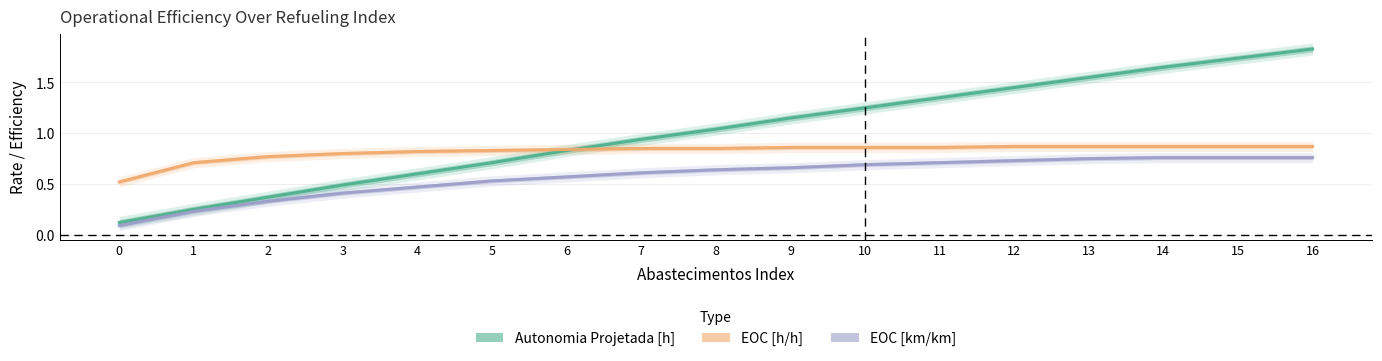

The value of EOC [h/h] at 10 is 0.3. True or false?

False